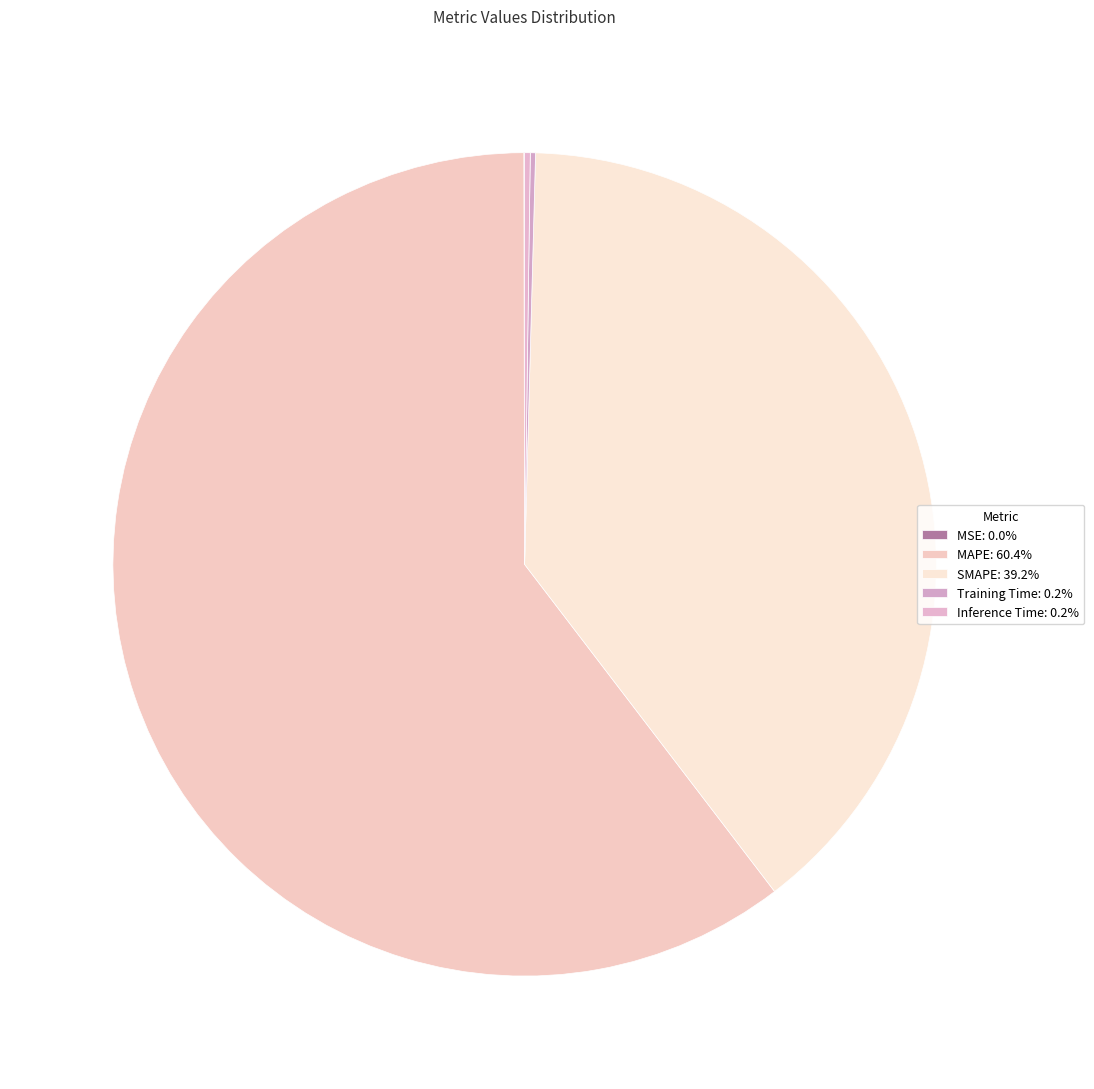

Which slice represents more than half of the pie?

MAPE